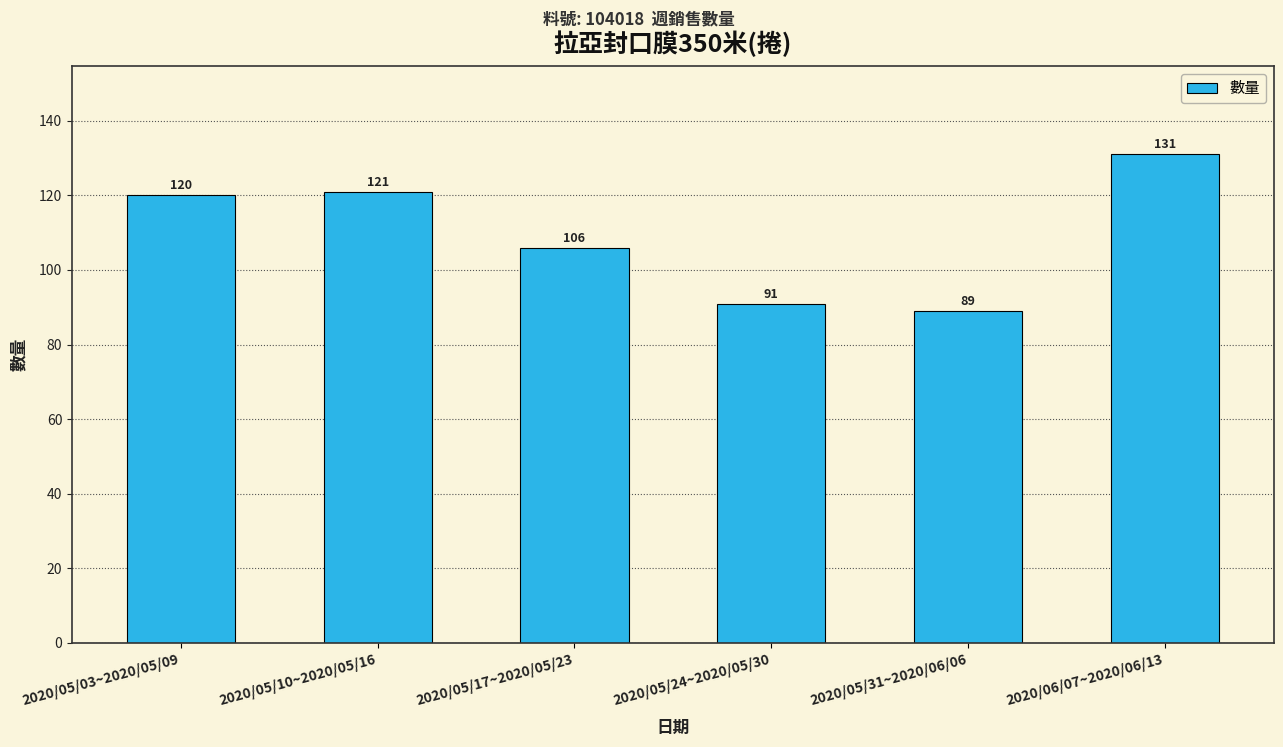

Where is the data nearest to the value 110?

2020/05/17~2020/05/23